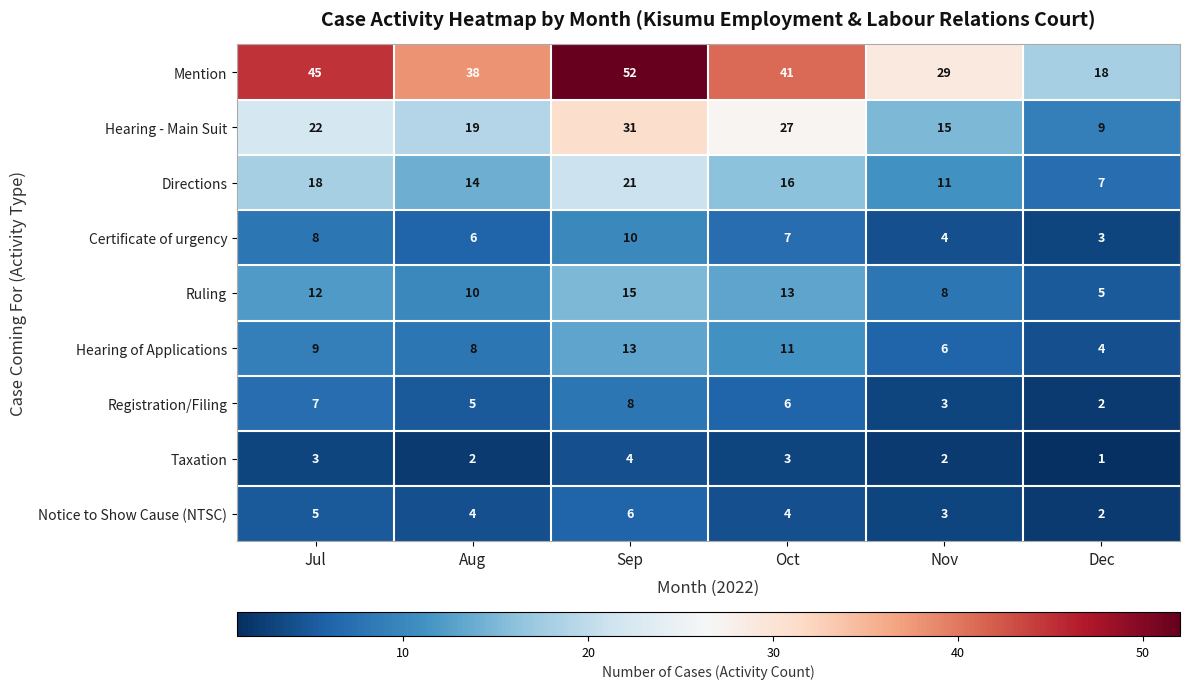

Which label corresponds to the smallest value in the chart?

Dec